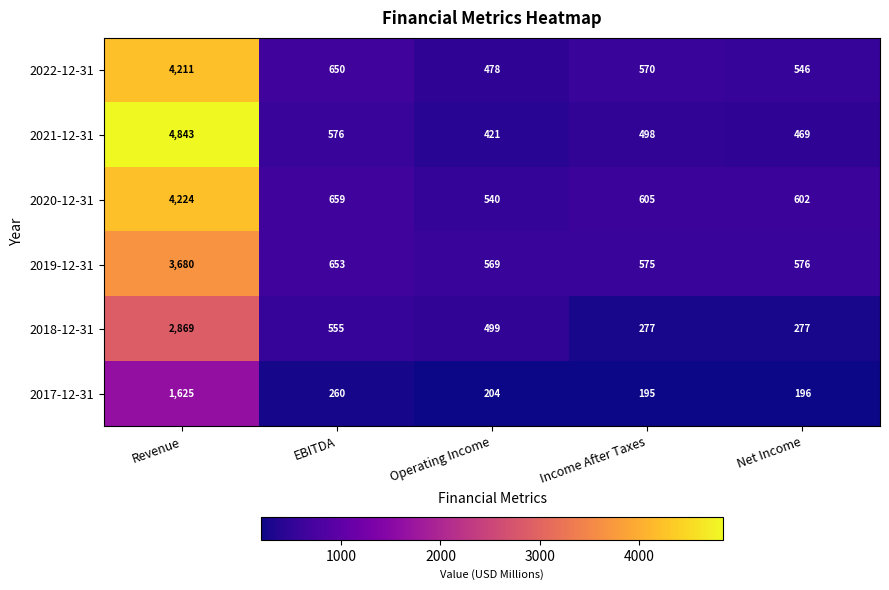

What is the minimum value shown in the chart?

195